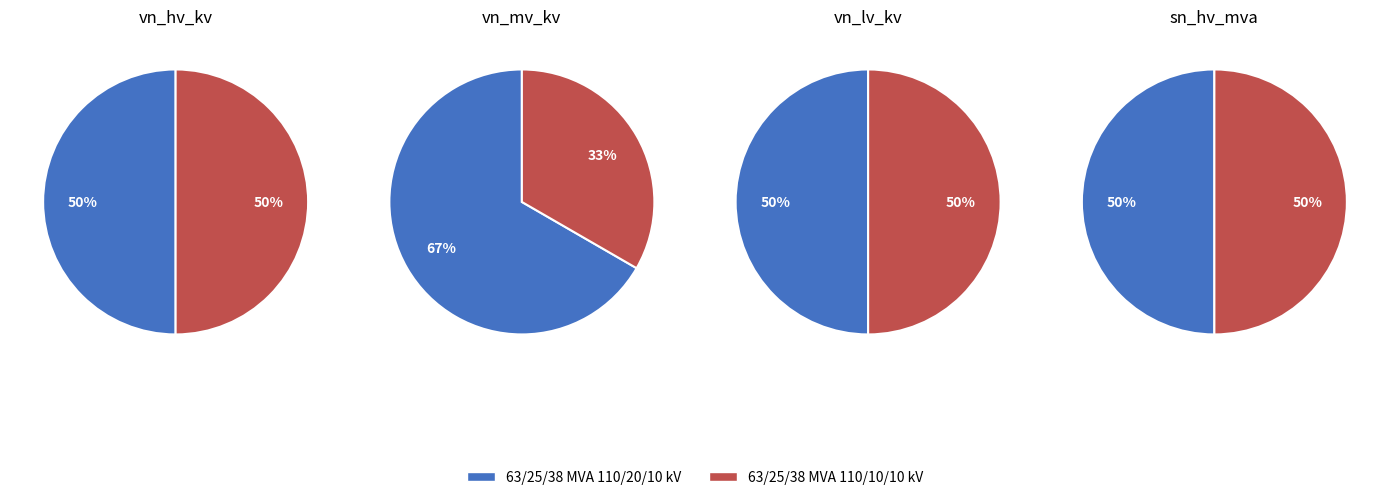

To the nearest percent, what is the average slice percentage?

50%